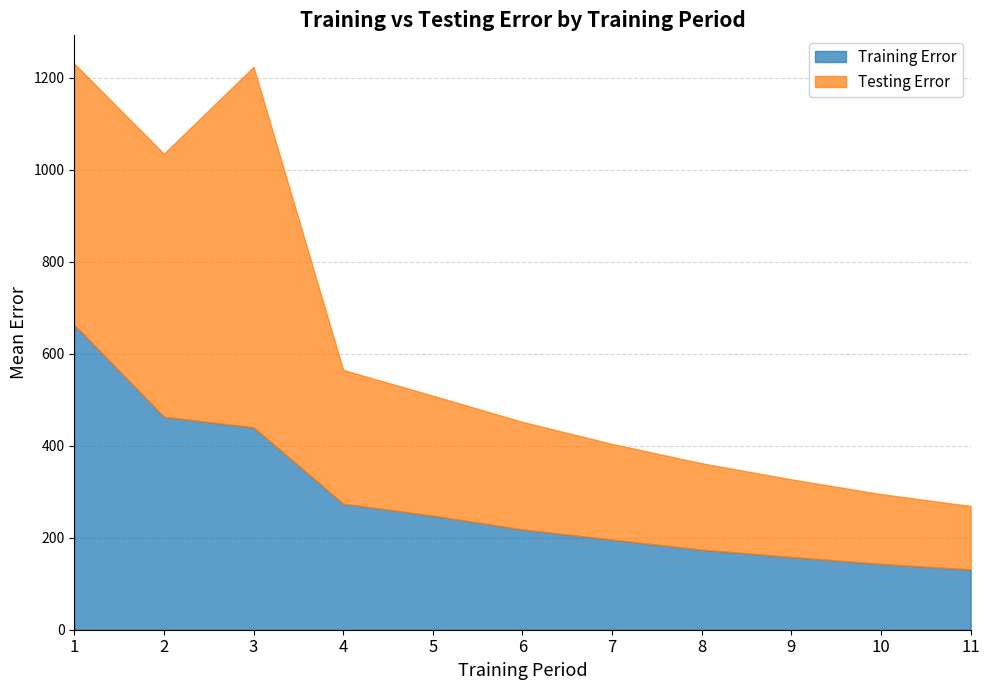

What is the spread (max minus min) of values at 1?

105